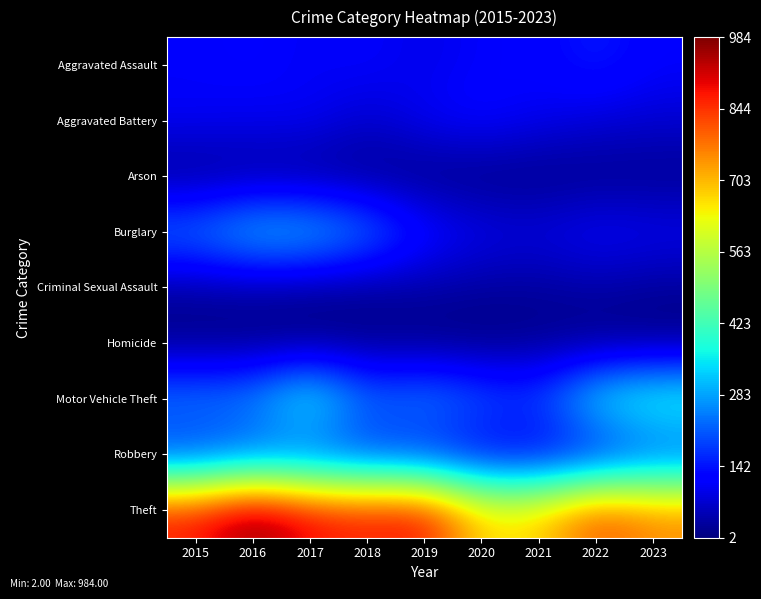

Which series has the widest spread of values?

Theft